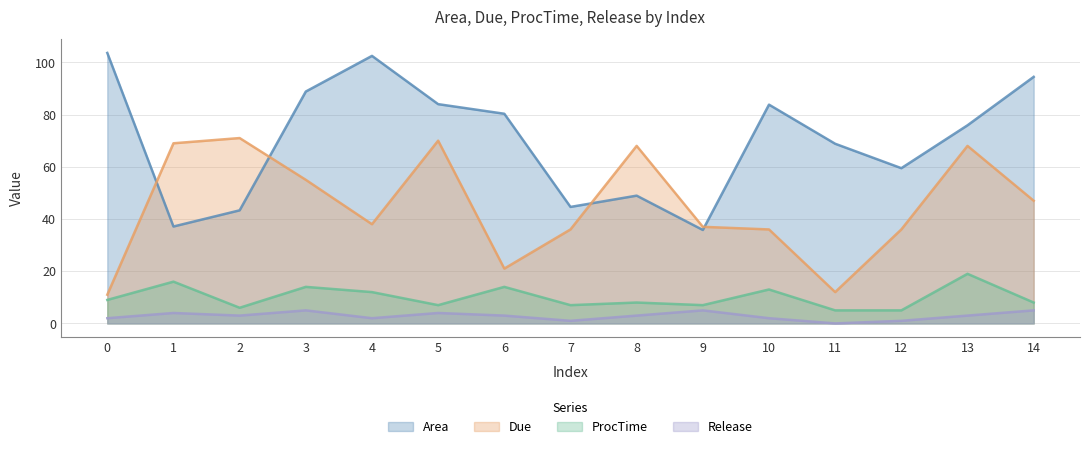

What is the difference between the maximum and minimum values in the Due series?

60.0